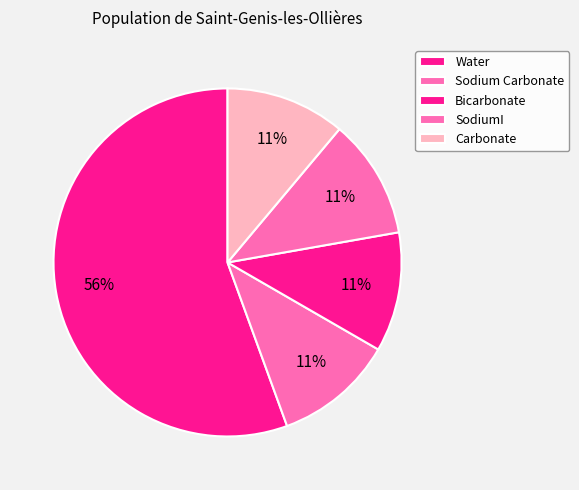

Count the number of slices in the pie.

5